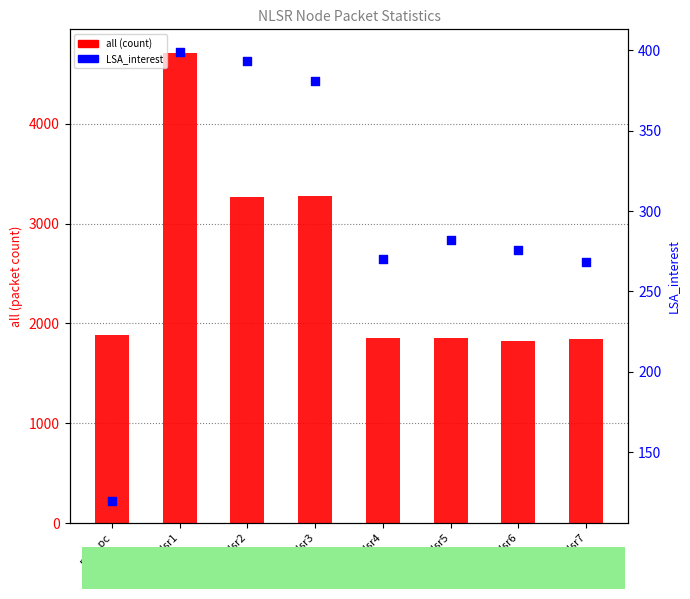

Which series contains the highest Y value?

all